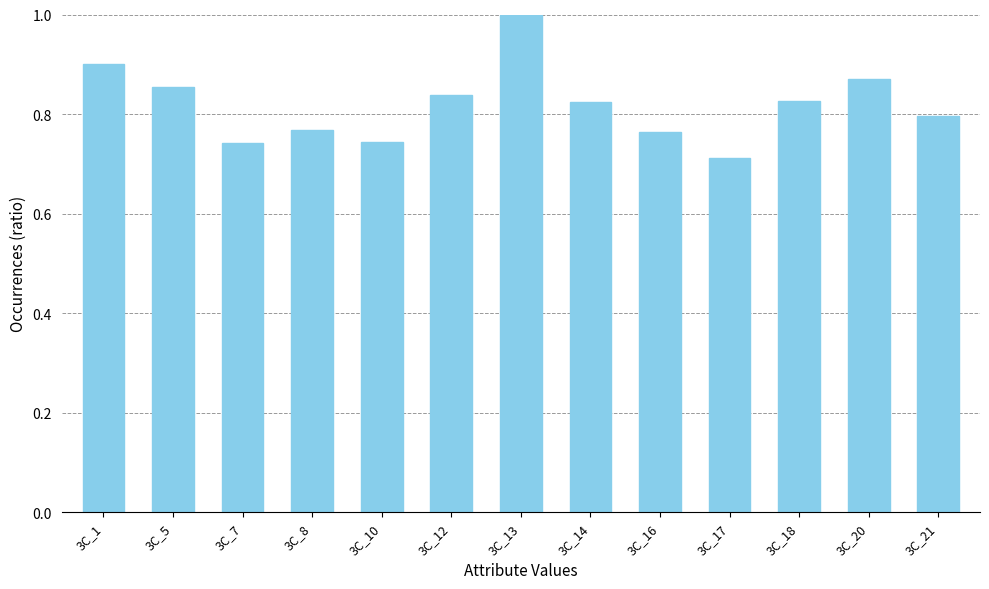

What is the difference between the values at 3C_17 and 3C_14?

0.1